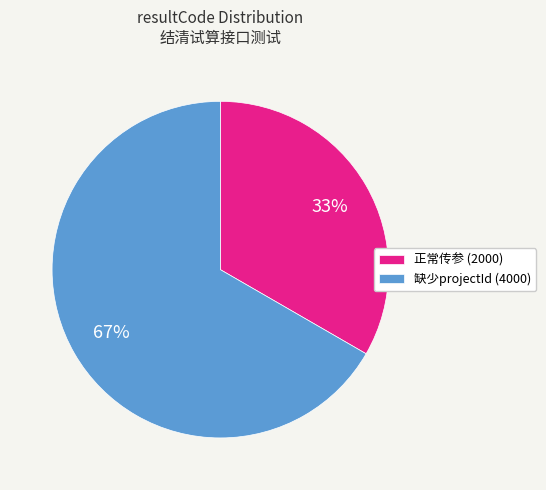

What percentage is the 缺少projectId (4000) slice, to the nearest percent?

67%